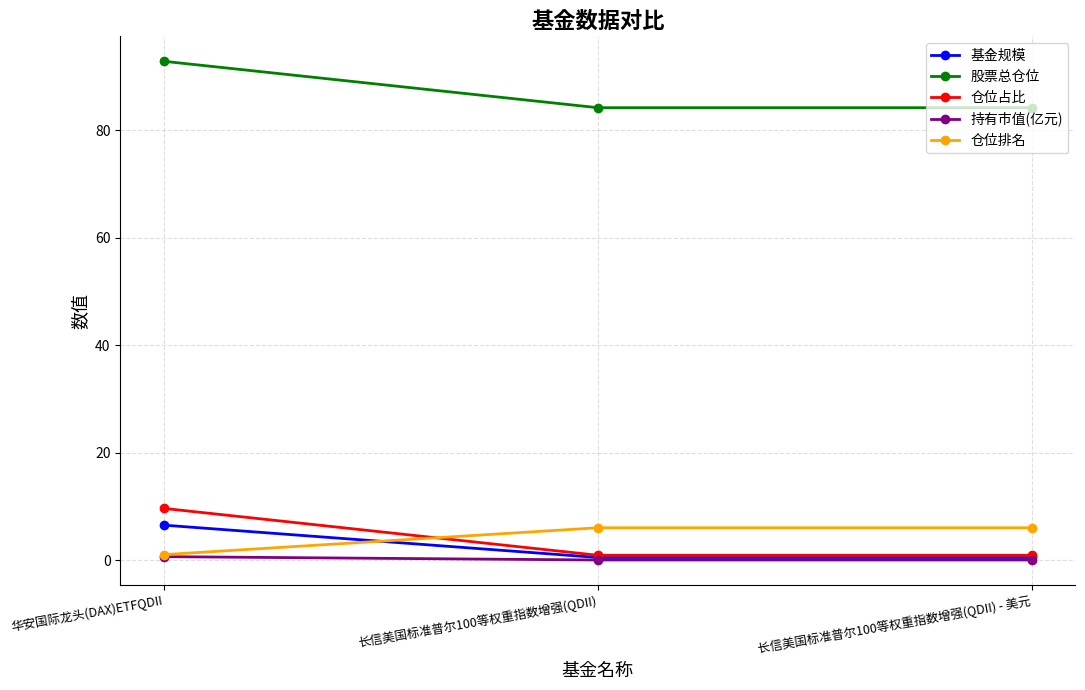

What is the value of the 股票总仓位 point at the 2nd from the left?

84.2